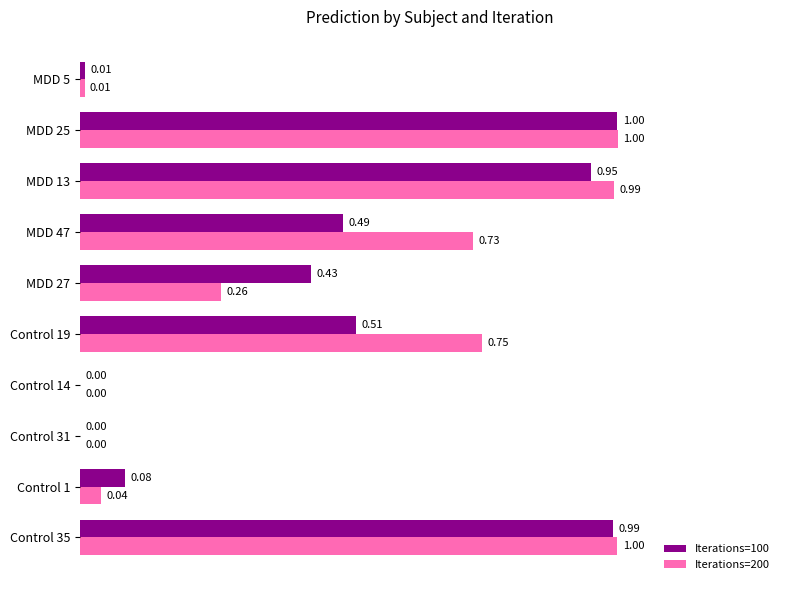

What is the sum of all Iterations=100 values?

4.5